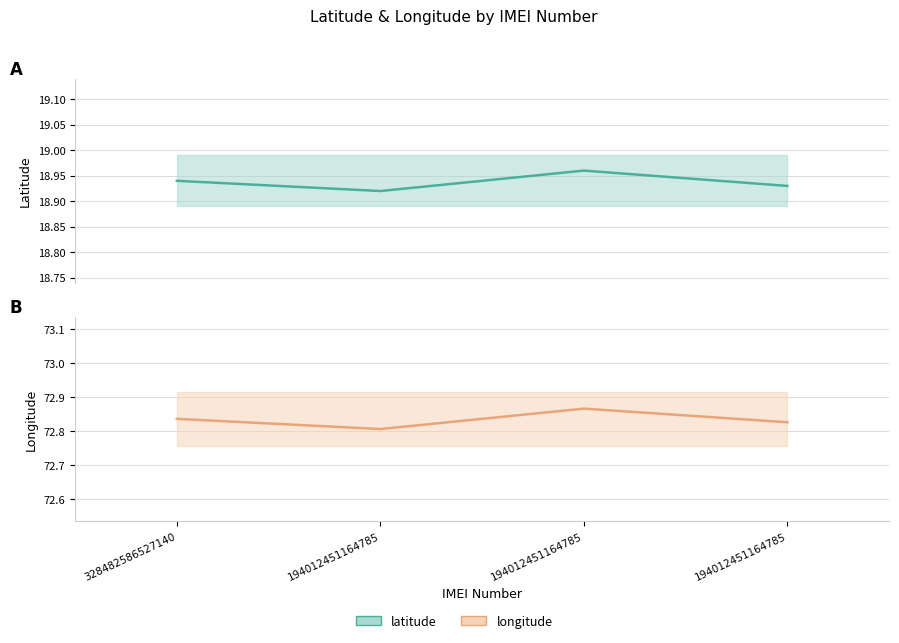

At 328482586527140, list the series in order from smallest to largest.

latitude, longitude